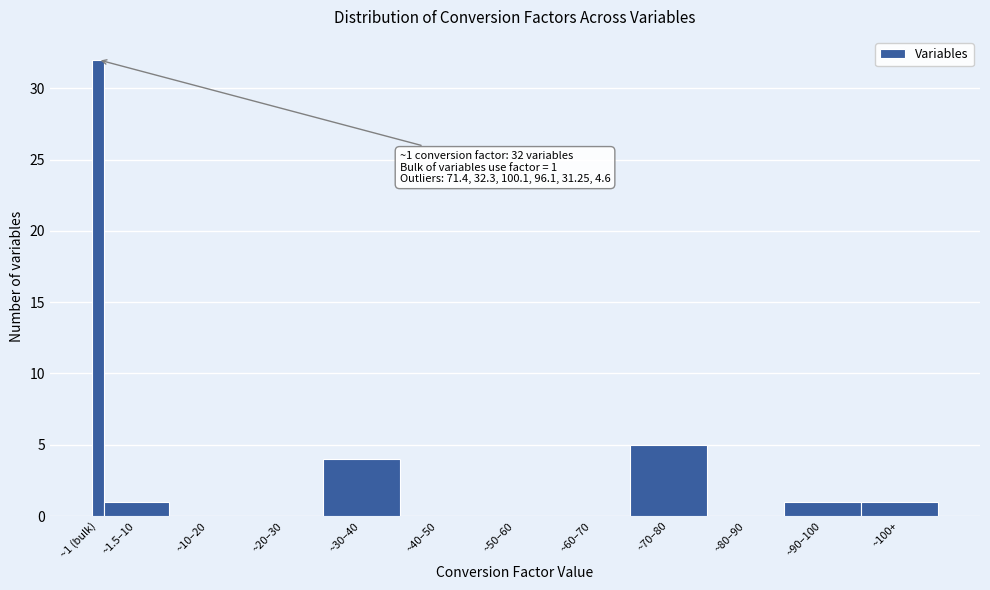

Reading right to left, transcribe all the data shown in this chart.

~100+=1	~90–100=1	~80–90=0	~70–80=5	~60–70=0	~50–60=0	~40–50=0	~30–40=4	~20–30=0	~10–20=0	~1.5–10=1	~1 (bulk)=32